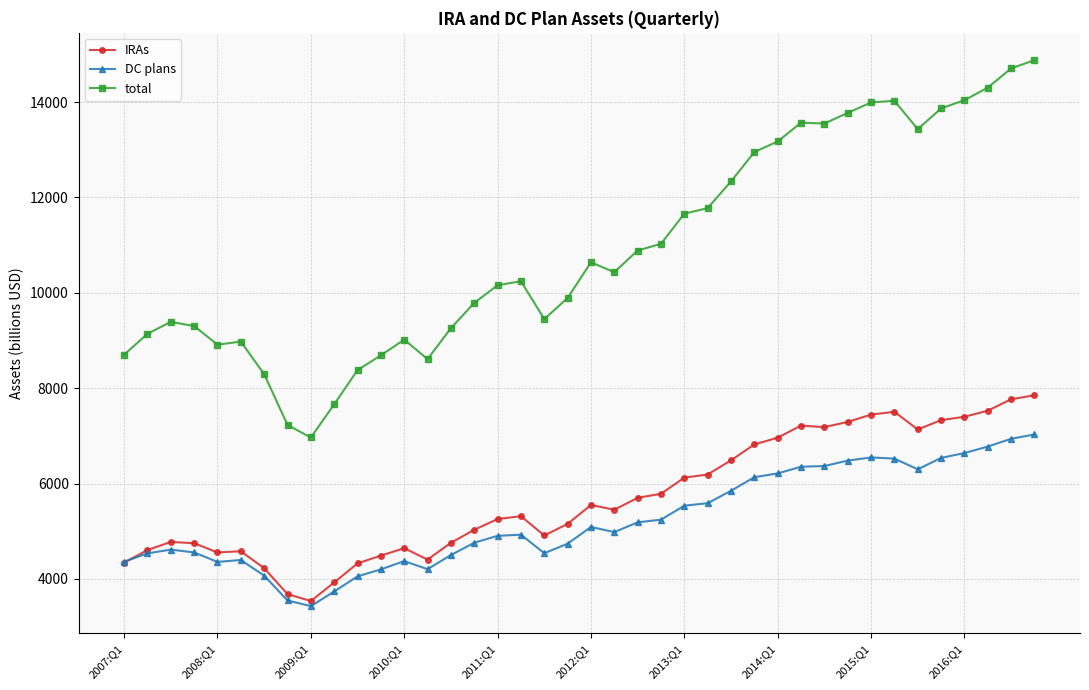

True or false: total and DC plans cross at least once.

False